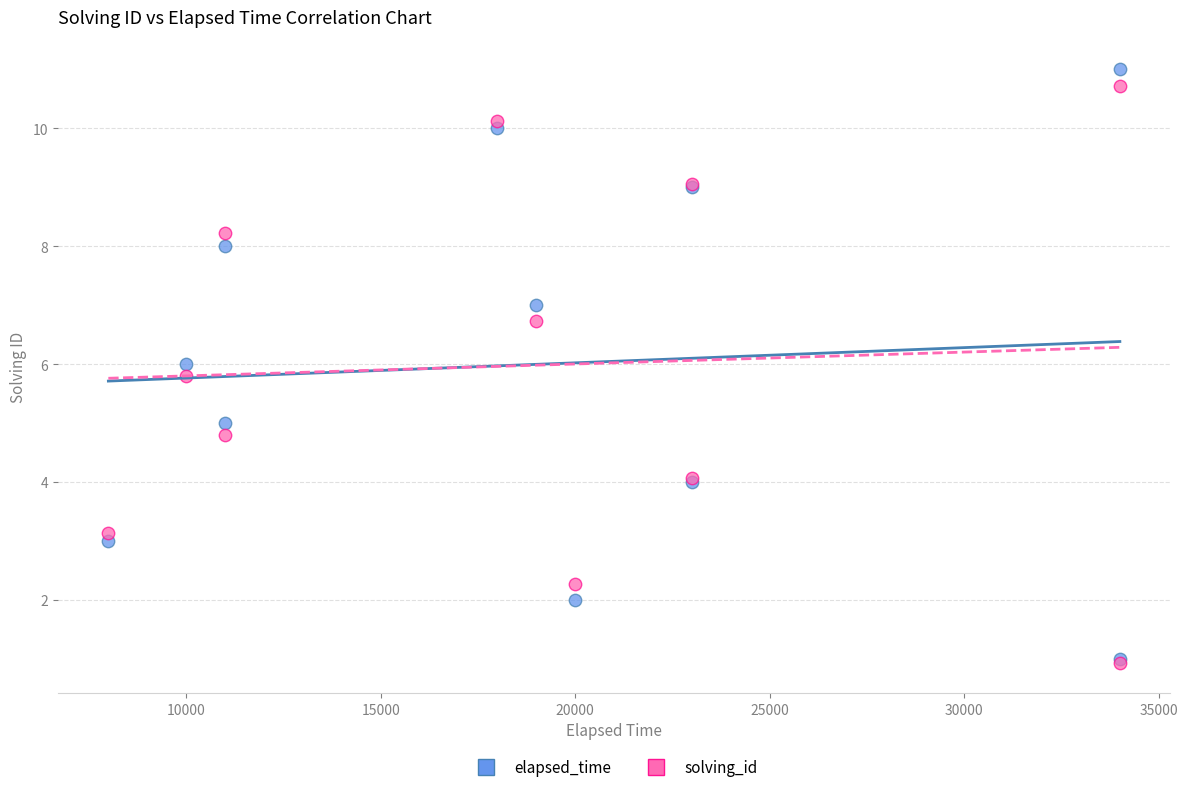

What are all the series names shown in the legend?

elapsed_time, solving_id